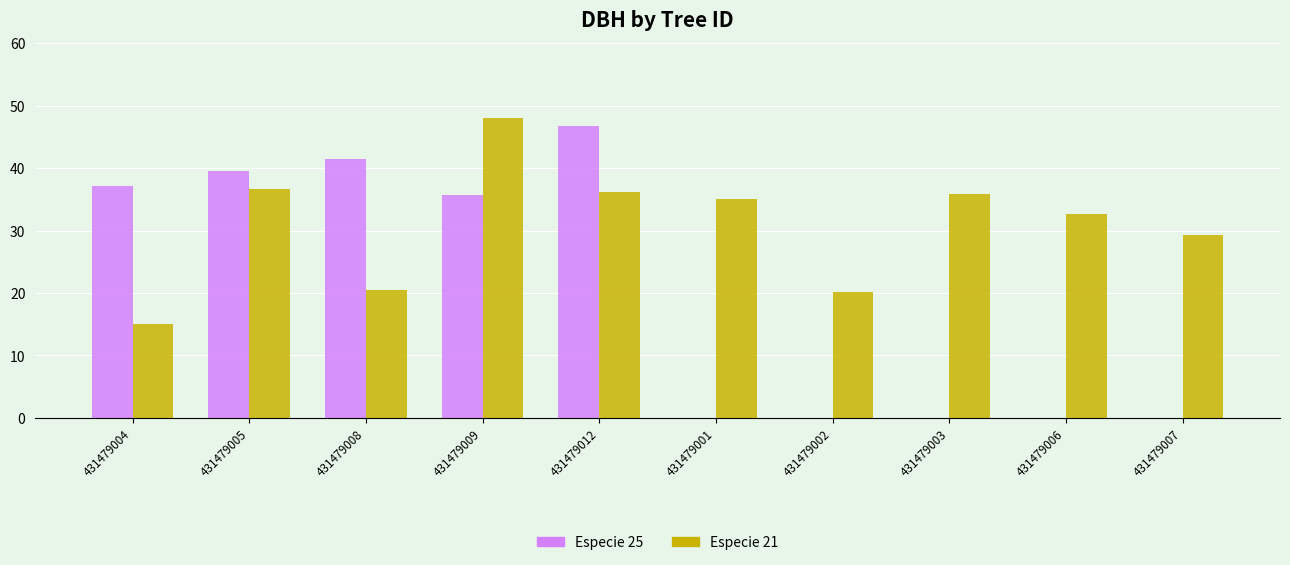

Between 431479002 and 431479003, which series saw the biggest shift?

Especie 21